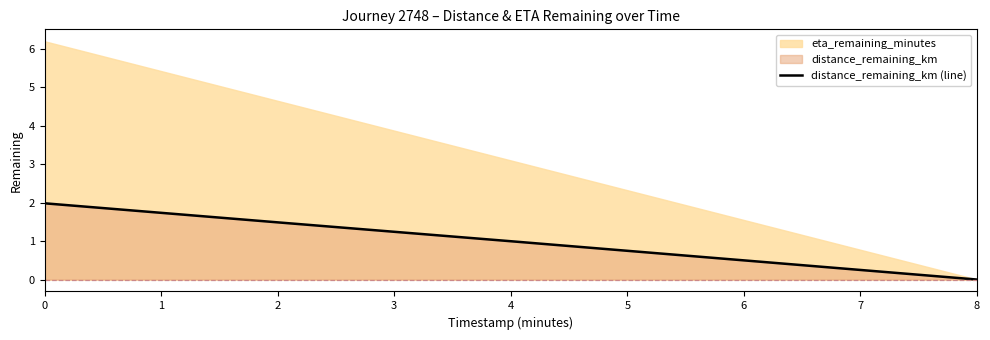

Is it true that the value at 0 is 2.0?

True